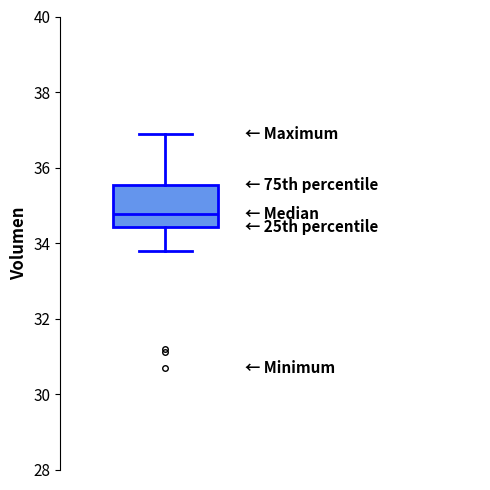

Transcribe this box plot: give where the median line is, the range the box spans, and where the two whiskers end, as read against the y-axis. The values are not printed on the chart, so give them approximately, as read against the axis.

median 34.8, box 34.4 to 35.6, whiskers 33.8 to 36.8